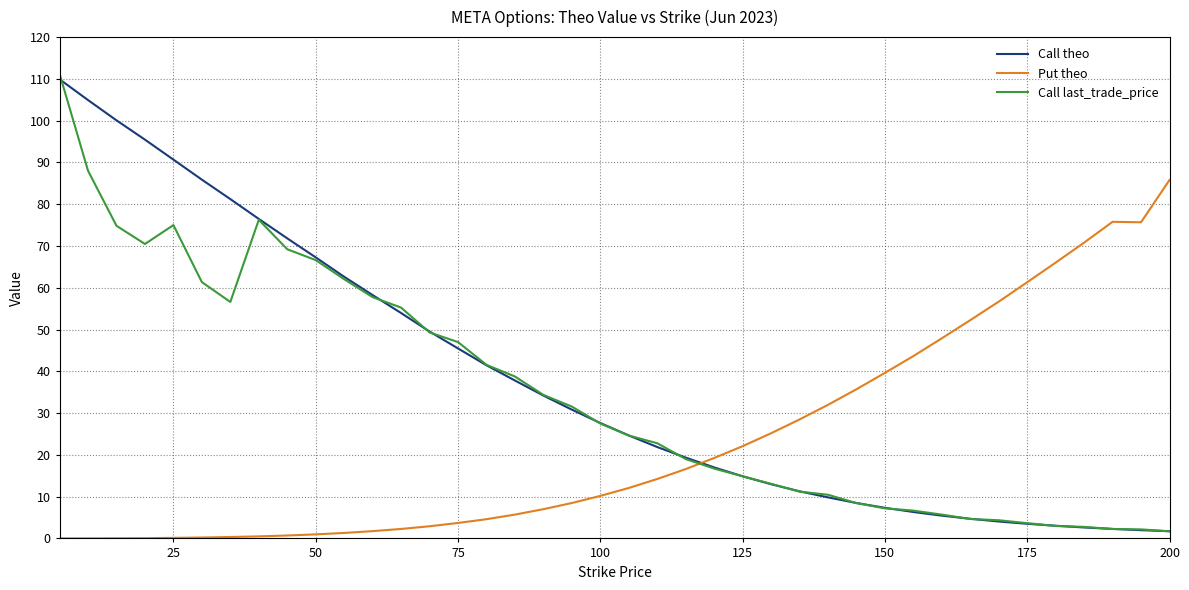

Which series ends up on top after the final intersection of Call last_trade_price and Put theo?

Put theo